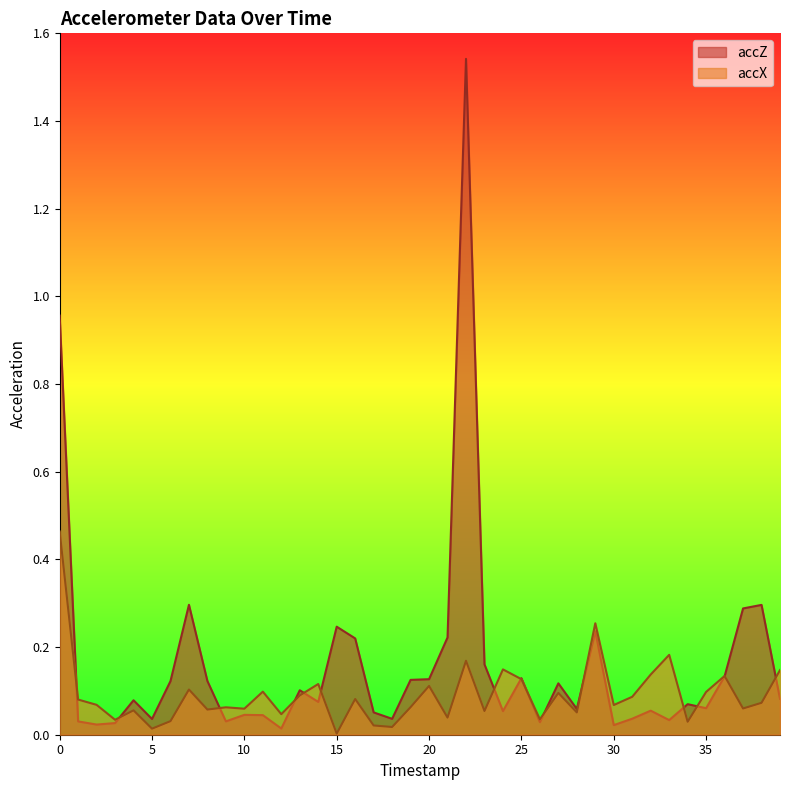

What is the sum of the accX values at 22 and 33?

0.4